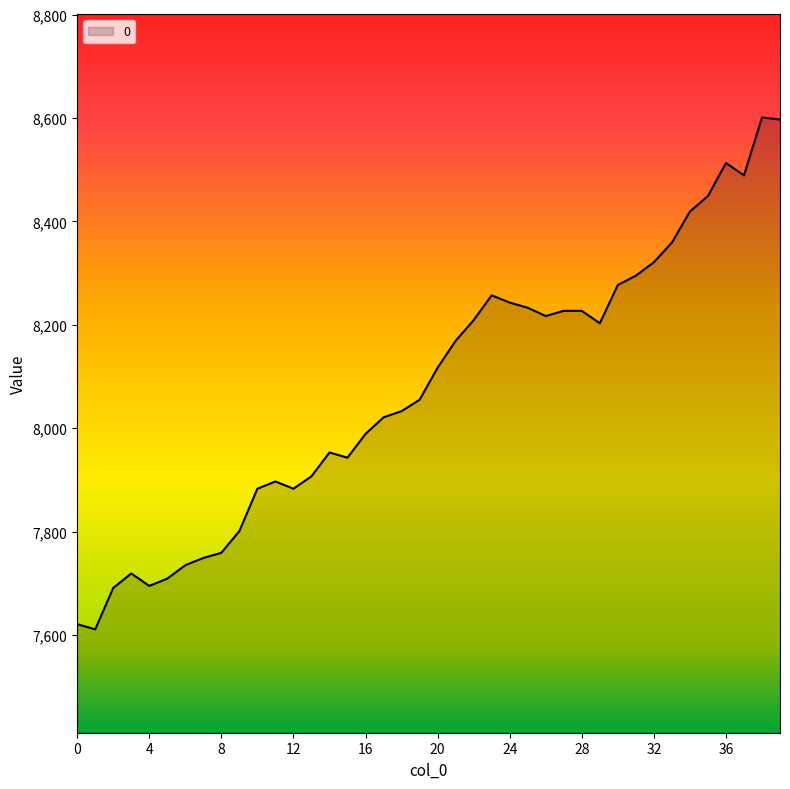

What is the greatest value displayed?

8601